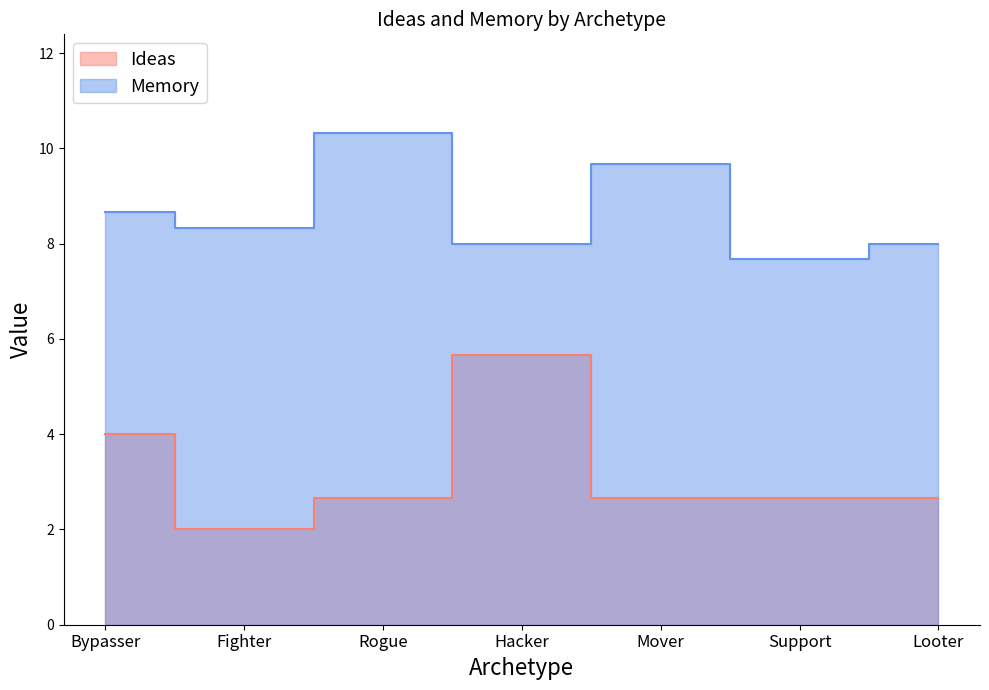

The Ideas series shows 3 at Grease Man. True or false?

False